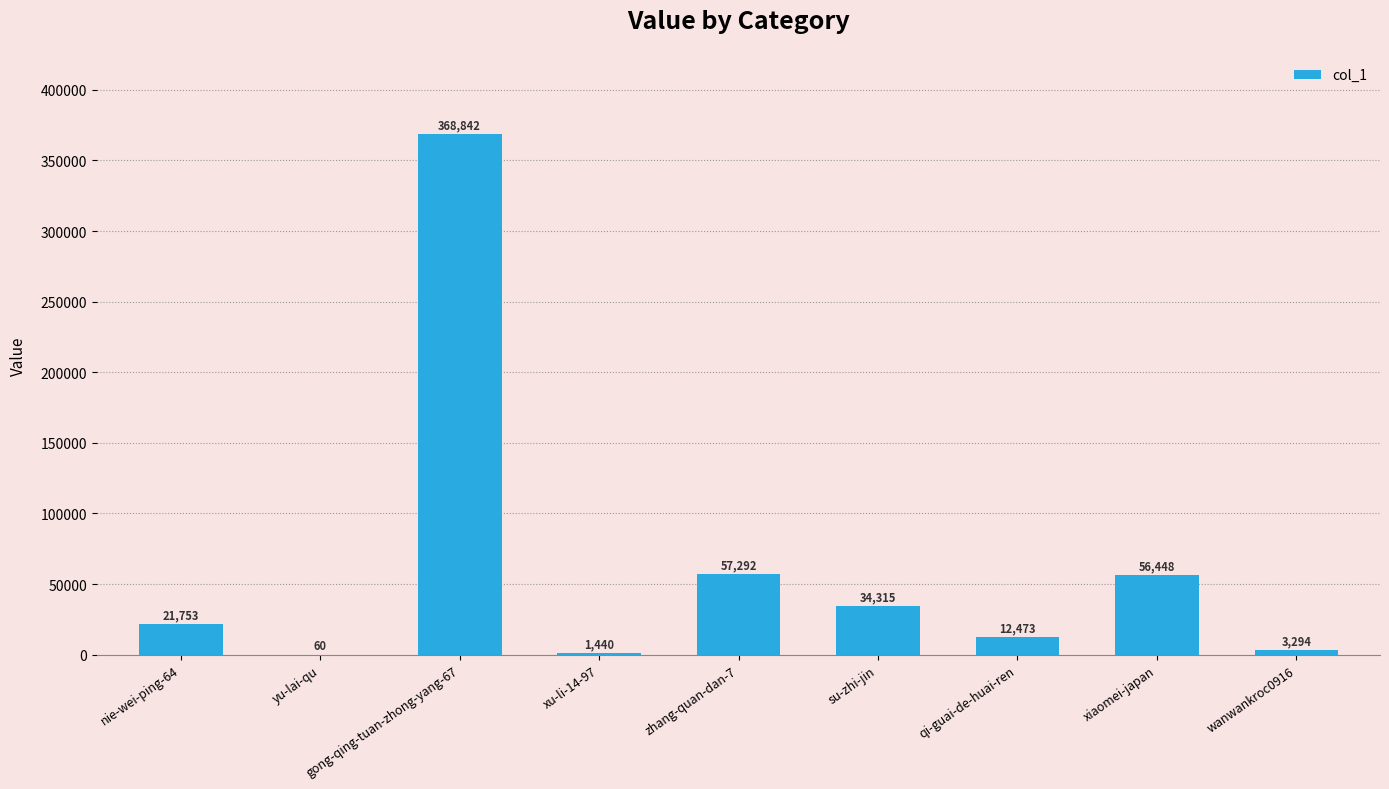

Is it true that the value at yu-lai-qu is 60?

True